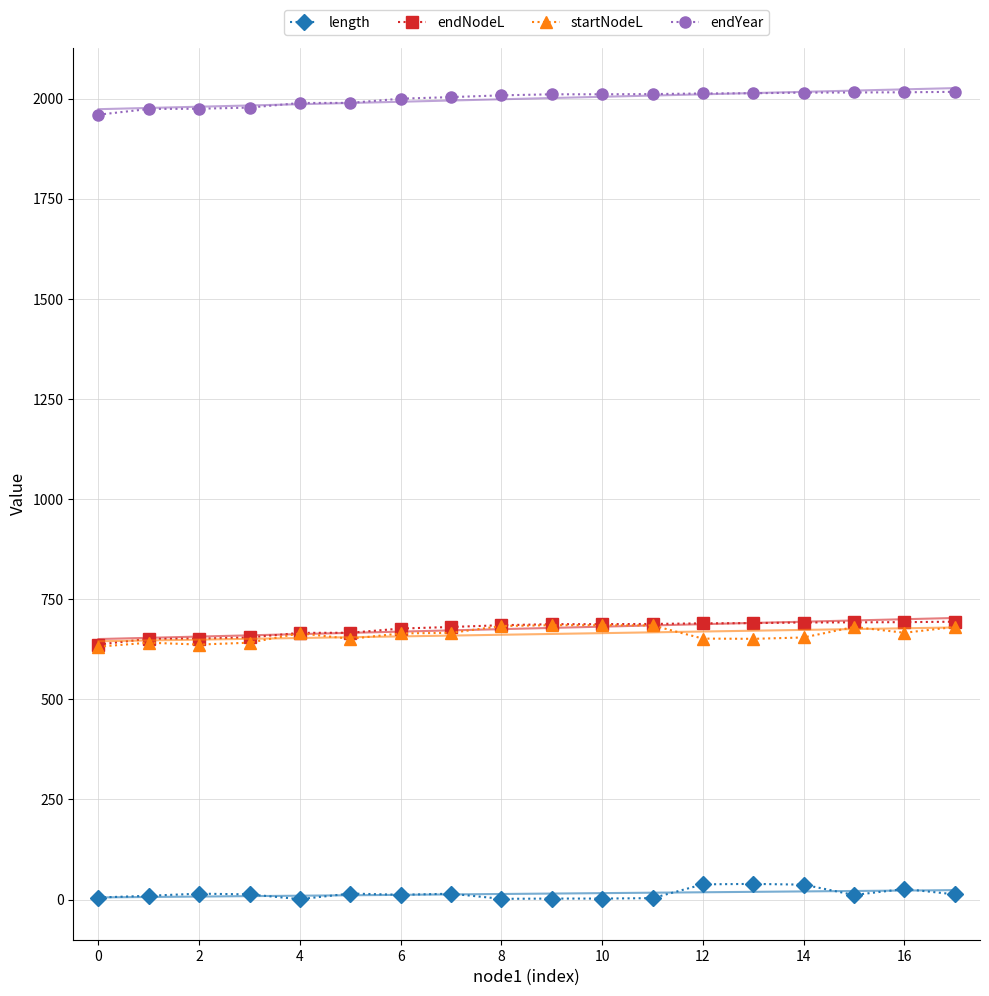

Which label corresponds to the largest value in the chart?

17